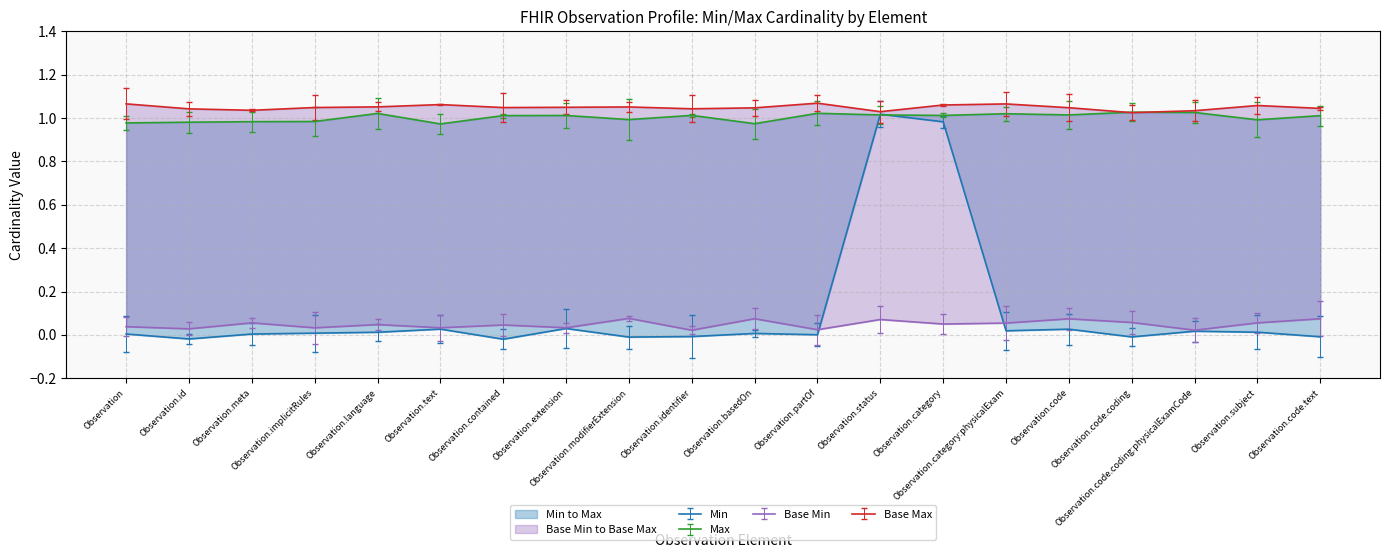

The value of Max_val at Observation is 1. True or false?

True